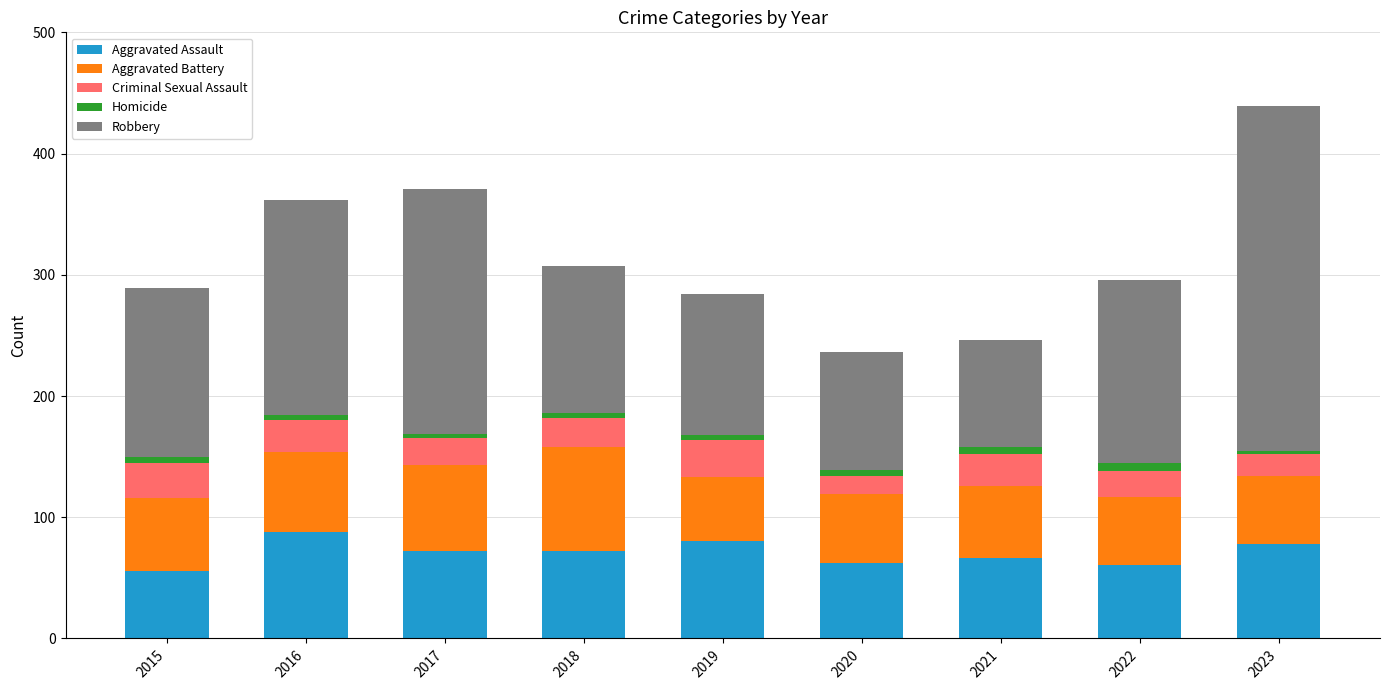

At which category is the sum across all series the highest?

2023